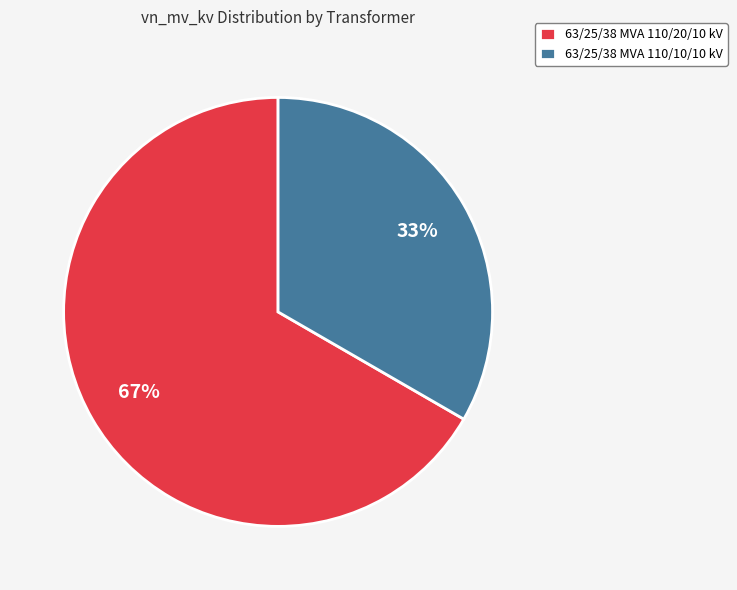

Combined, do 63/25/38 MVA 110/10/10 kV and 63/25/38 MVA 110/20/10 kV account for over 50%?

Yes